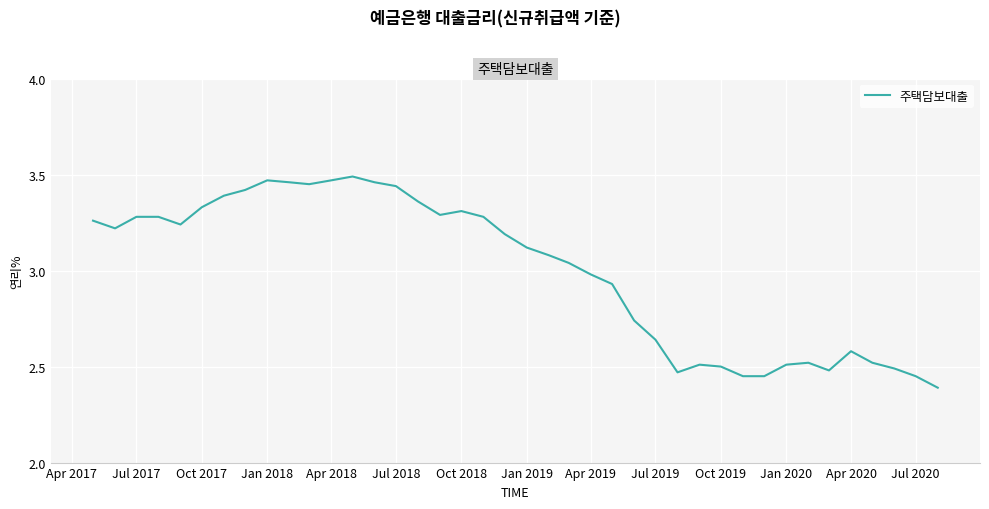

What is the minimum value shown in the chart?

2.4